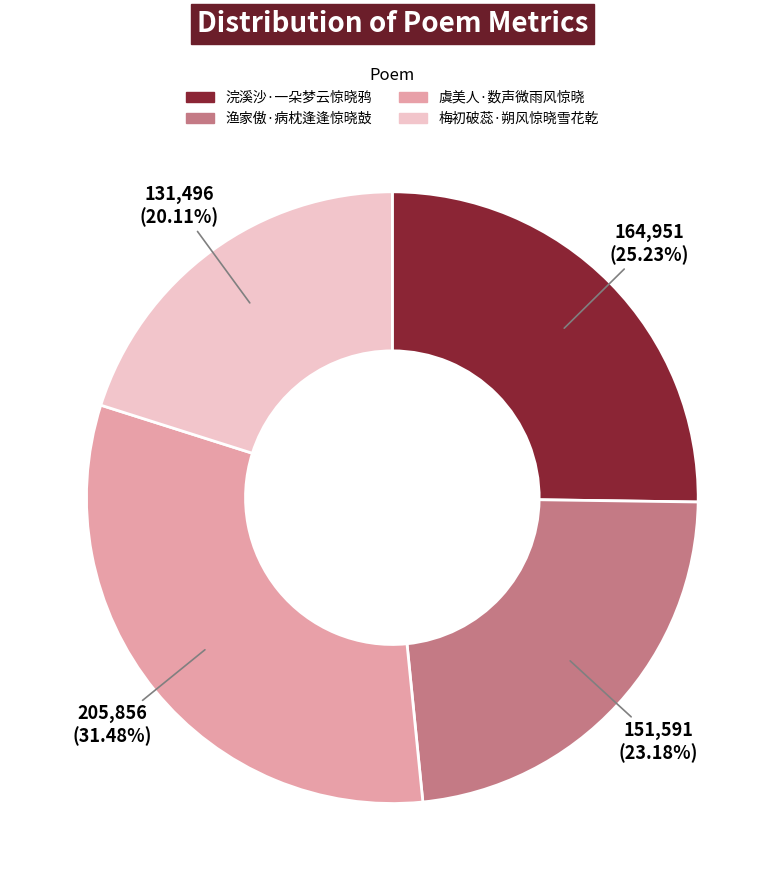

True or false: 梅初破蕊·朔风惊晓雪花乾 accounts for 20% of the total.

True